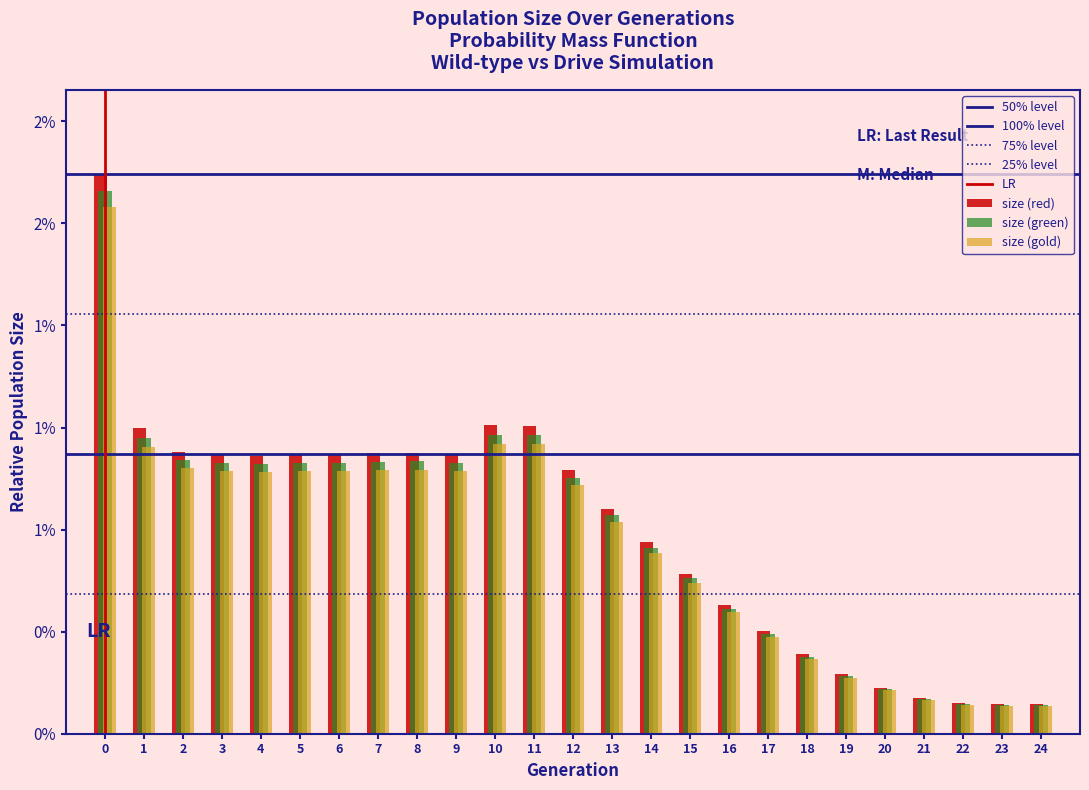

Does the chart contain any negative values?

No